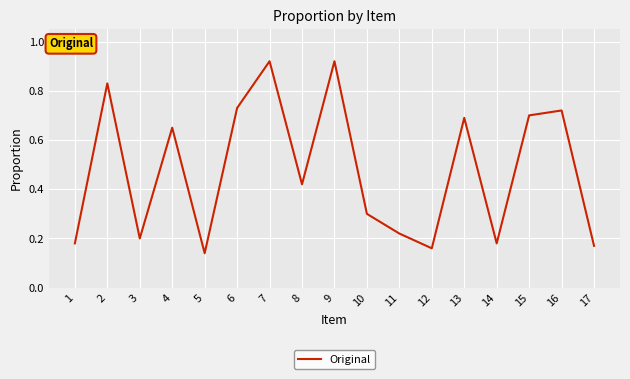

How many values are between 0 and 1?

17